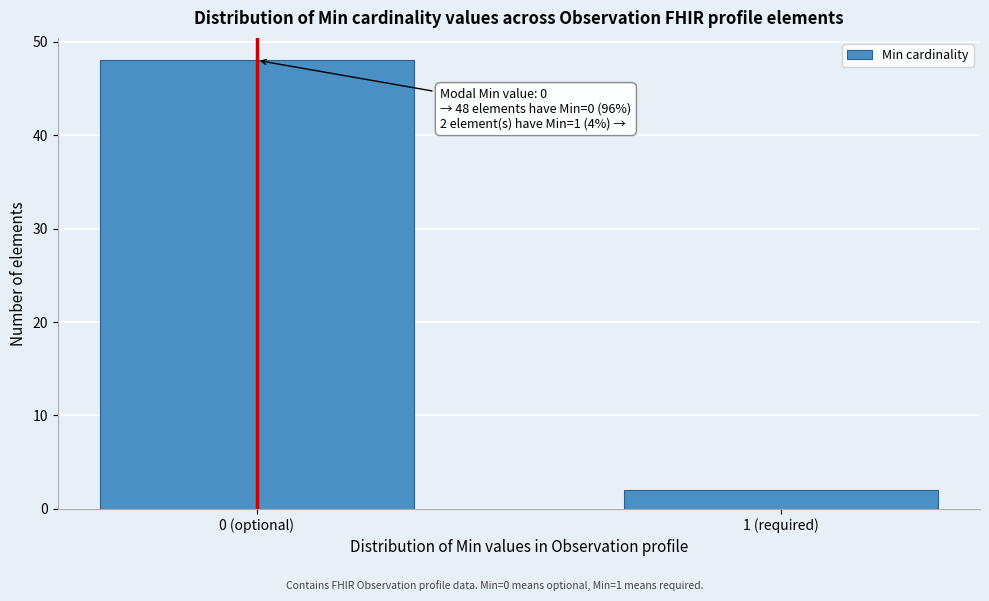

Reading right to left, transcribe all the data shown in this chart.

2	48